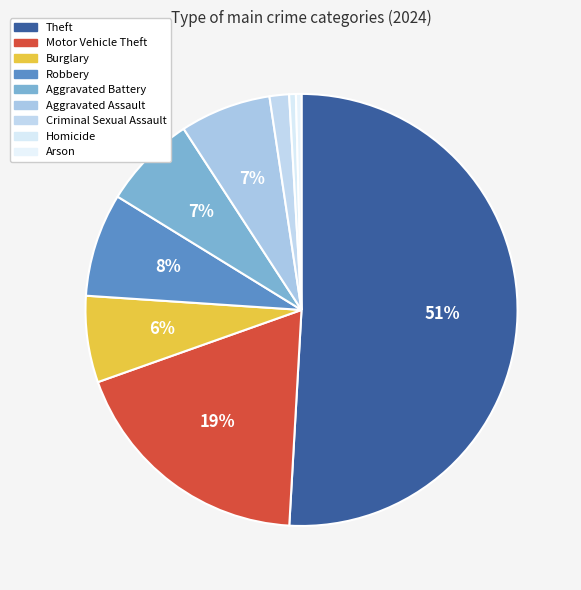

To the nearest percent, what is the difference between the largest and smallest slice percentages?

50%